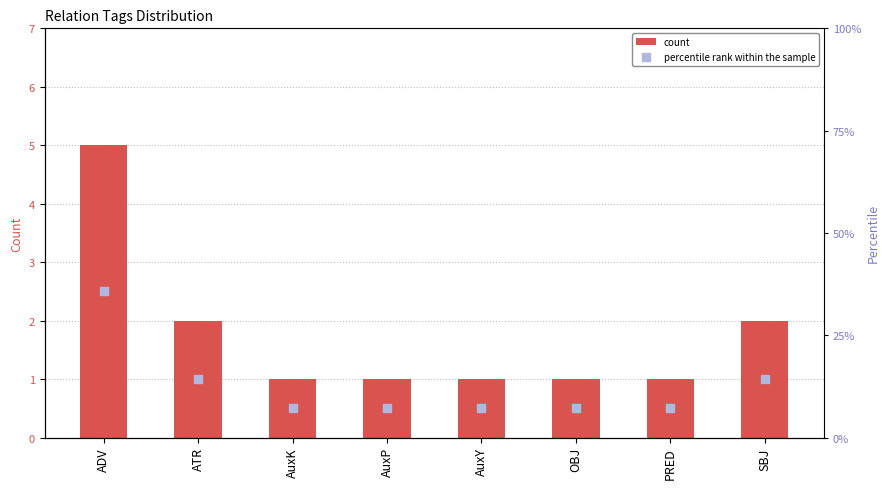

Which series has the largest total across all categories?

percentile rank within the sample